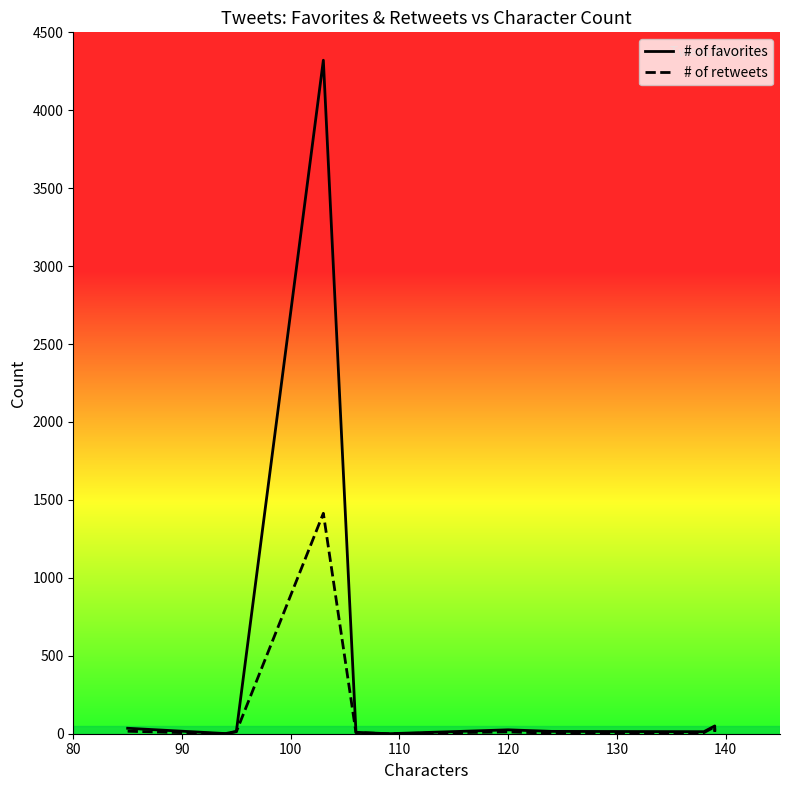

Is it true that # of retweets equals 10 at 8?

False